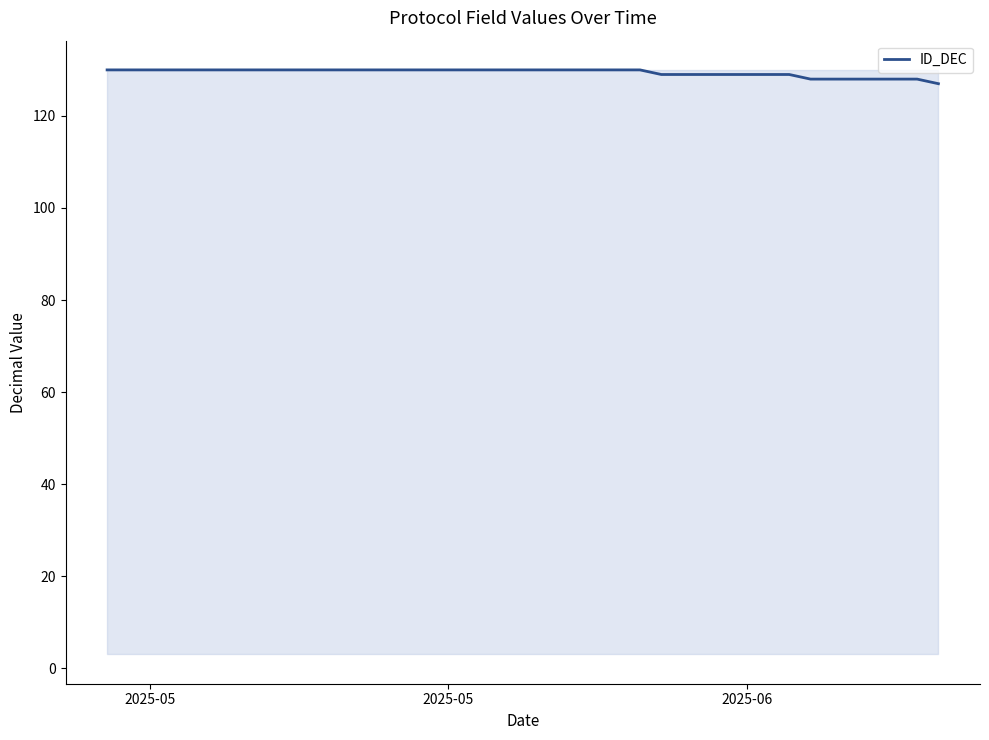

What is the difference between the maximum and minimum values?

3